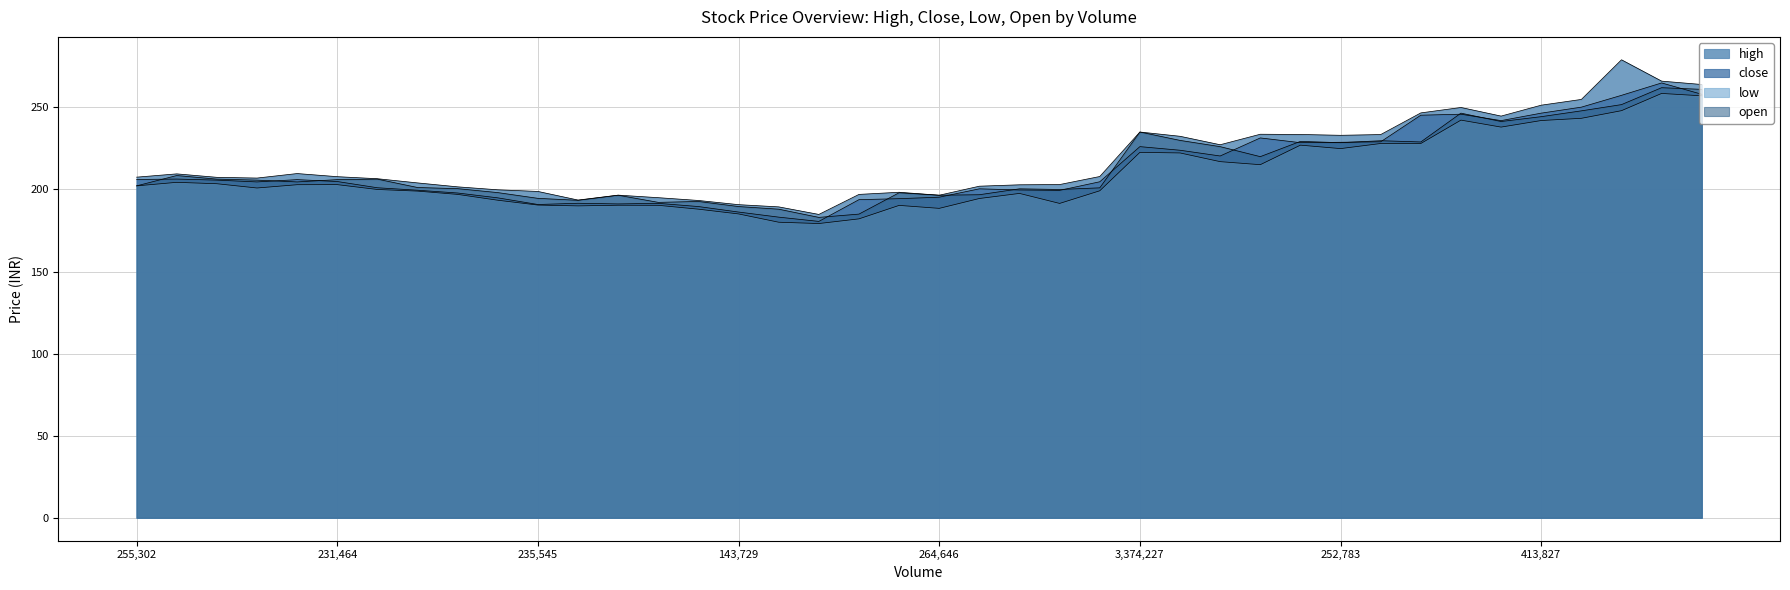

Which has a higher value, 172094 or 1091434?

172094